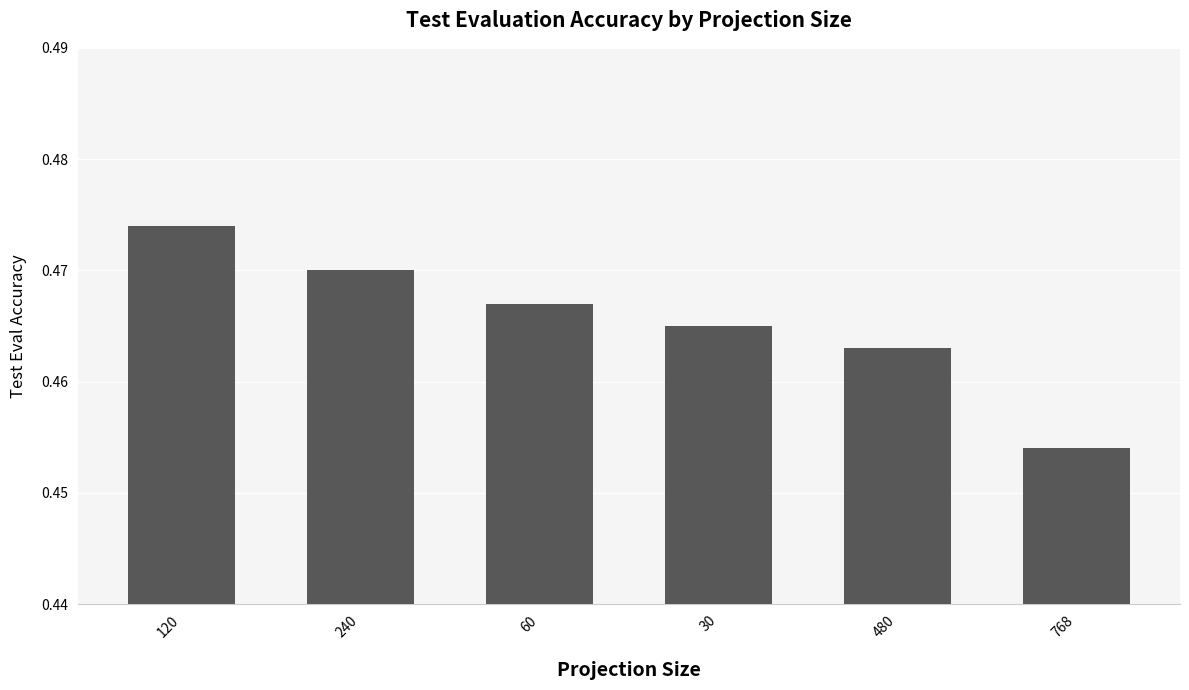

What is the label of the 3rd bar from the left?

60